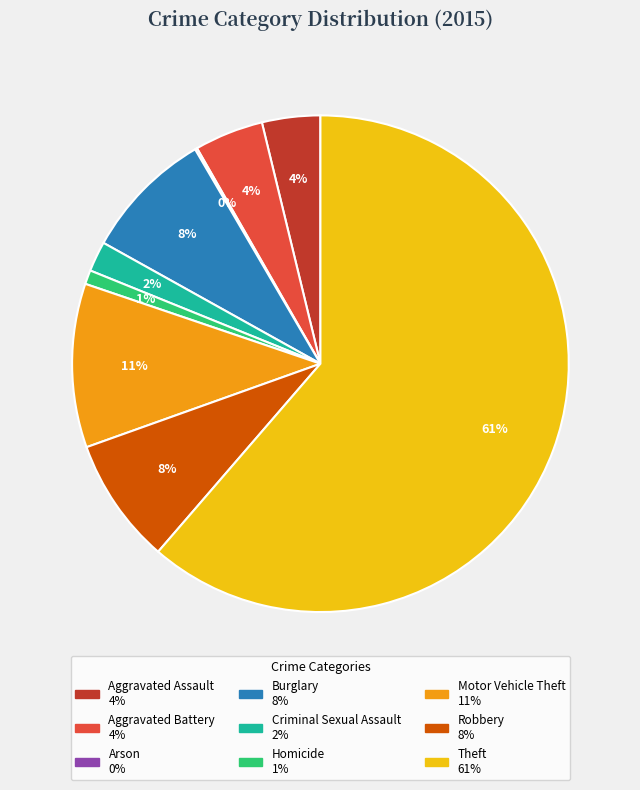

To the nearest percent, what is the combined percentage of Homicide and Robbery?

9%